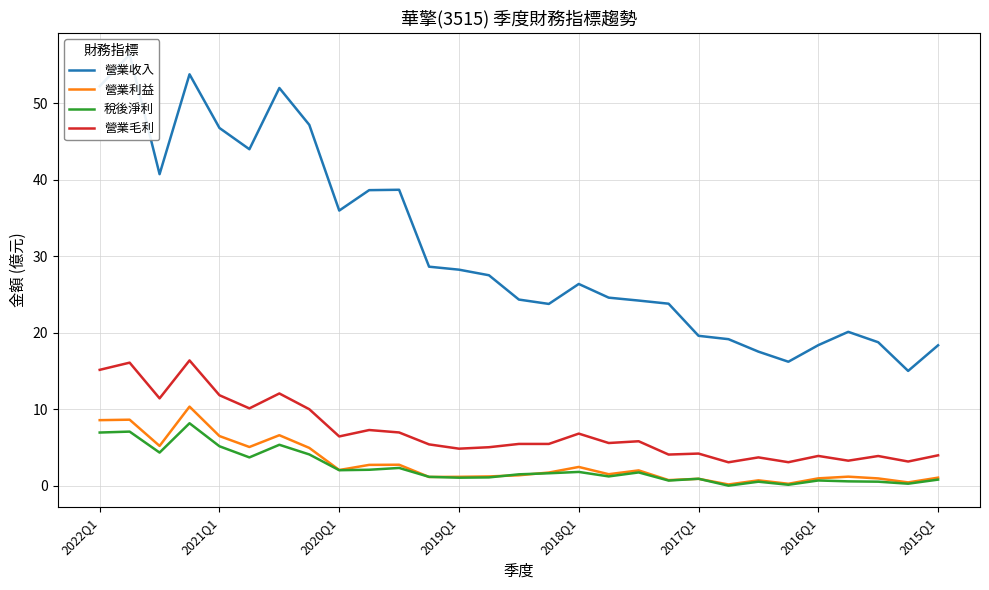

What is the lowest value of the 營業毛利 series?

3.0